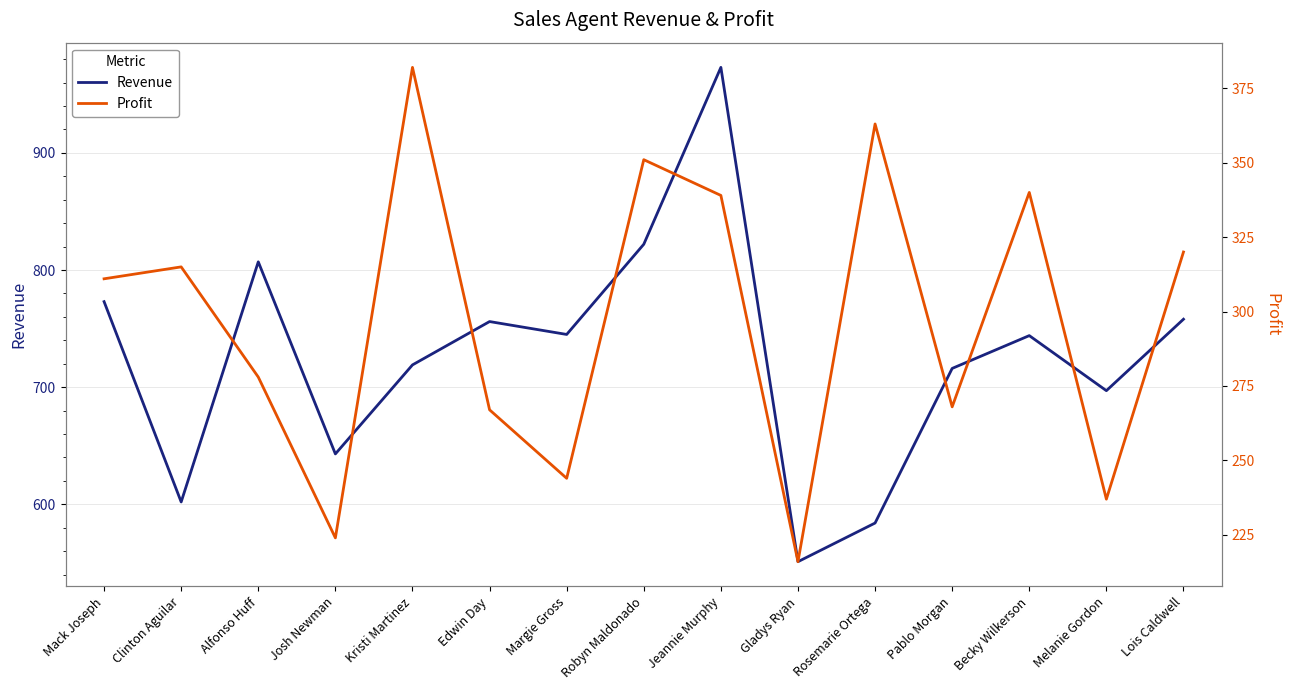

What is the maximum value shown in the chart?

973